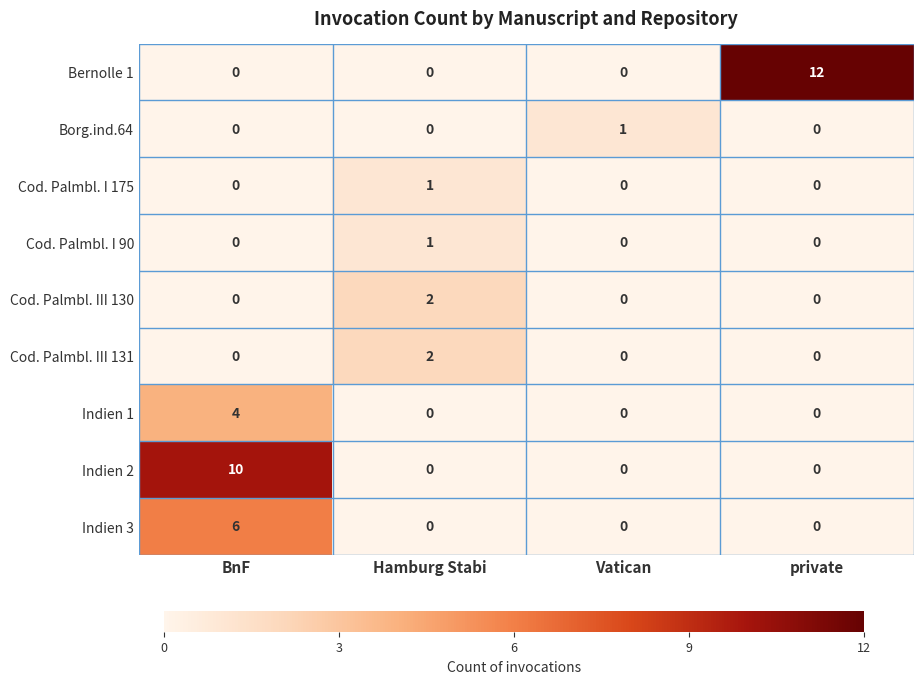

Count the number of data series in this chart.

9